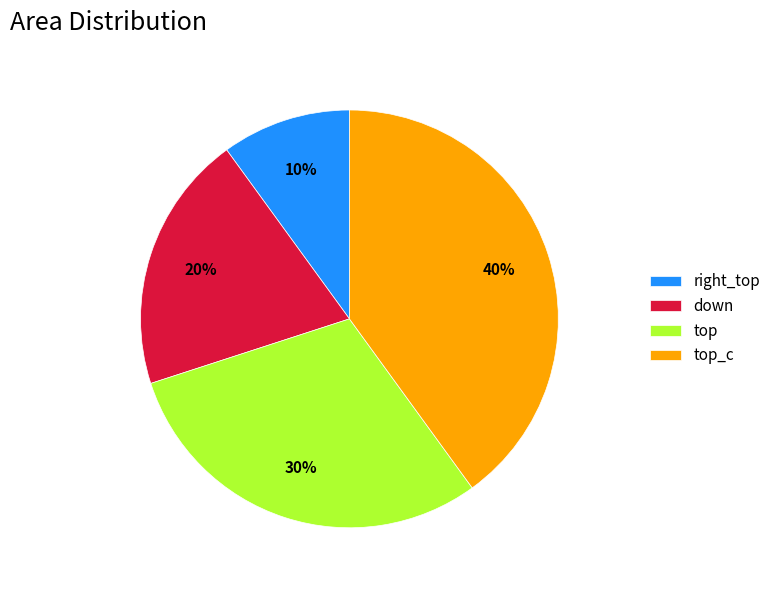

How many slices are in this pie chart?

4